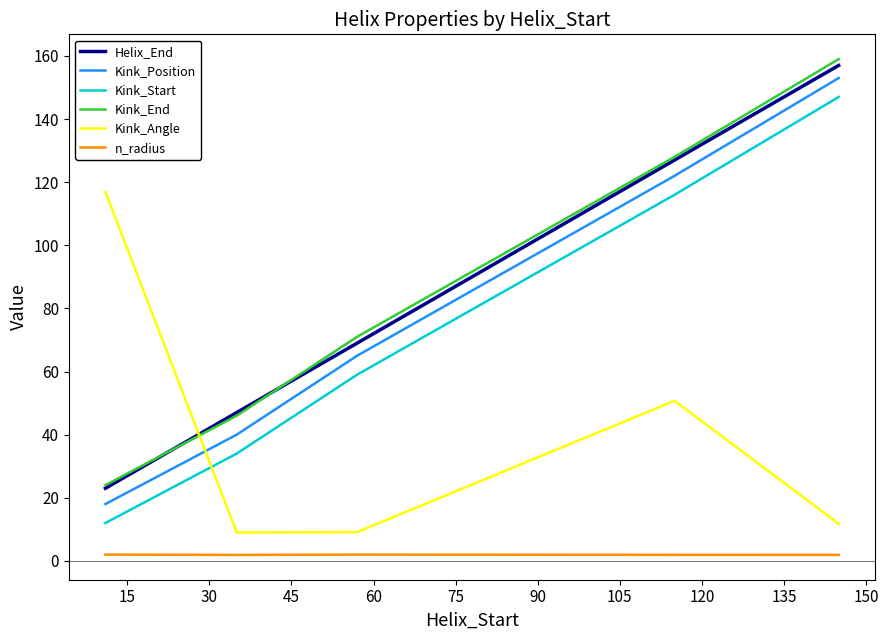

What is the average value of the Kink_Start series?

73.6